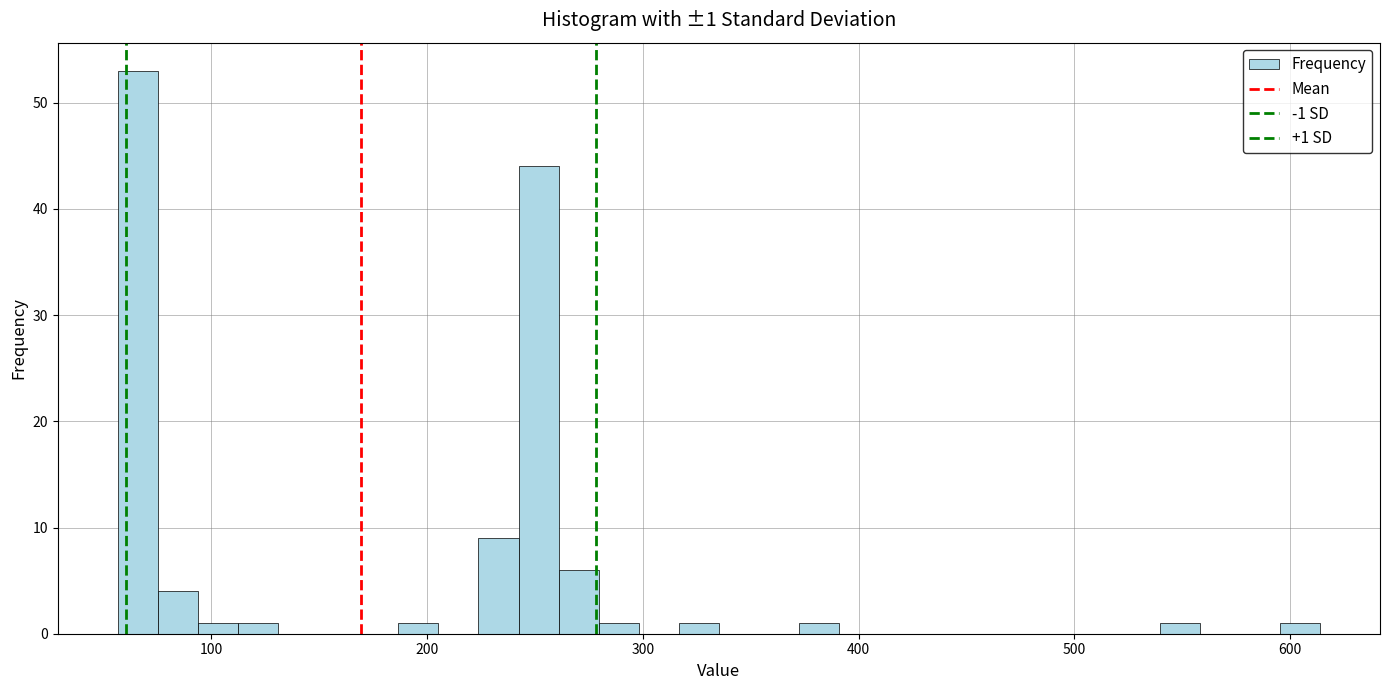

Around what value on the x-axis is the tallest bar? Give the approximate position of its centre, as read against the axis.

70